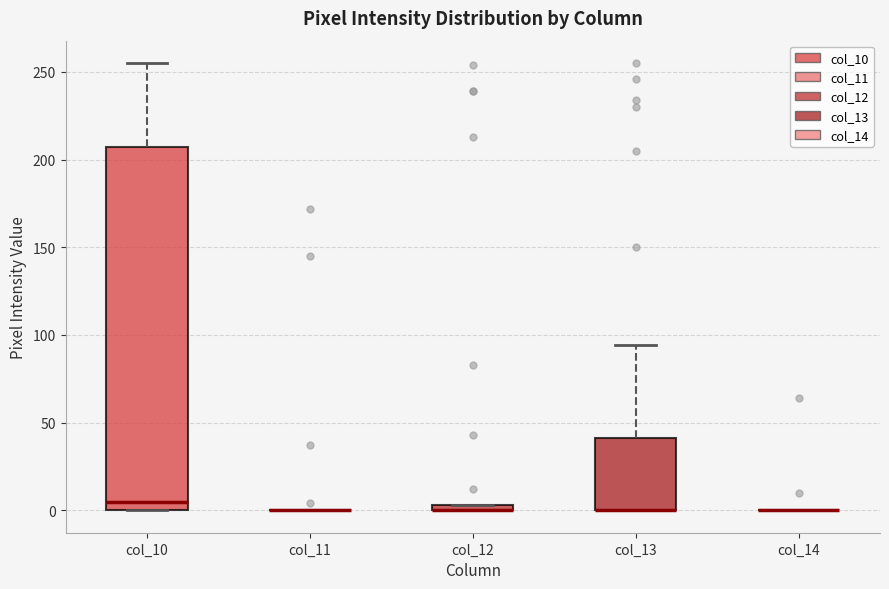

Which box is the tallest, from its lower edge to its upper edge?

col_10